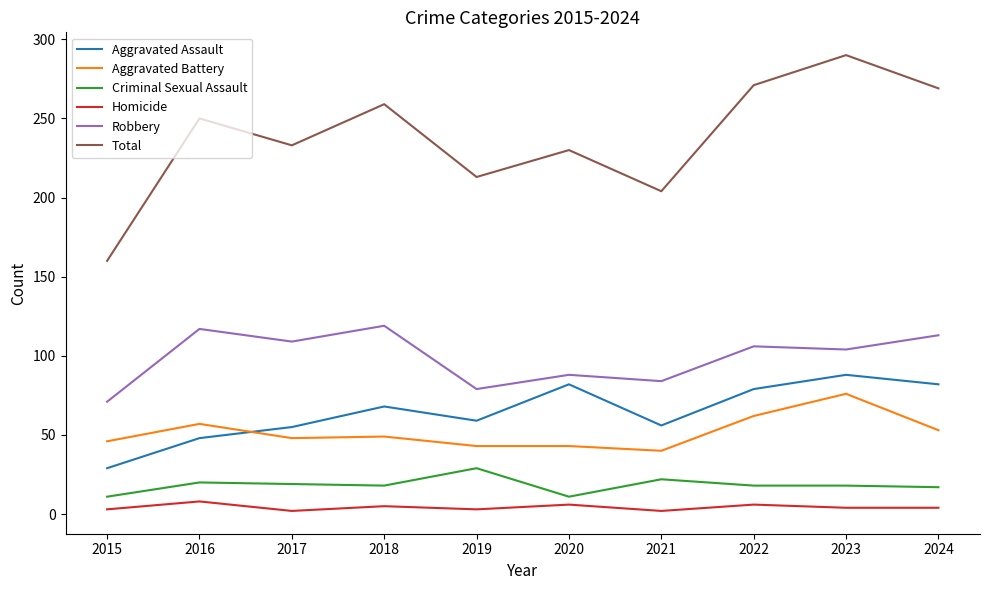

How many categories are shown in the chart?

10